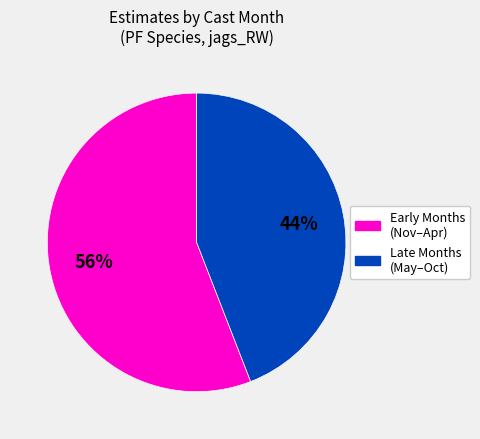

To the nearest percent, what is the difference between the largest and smallest slice percentages?

12%